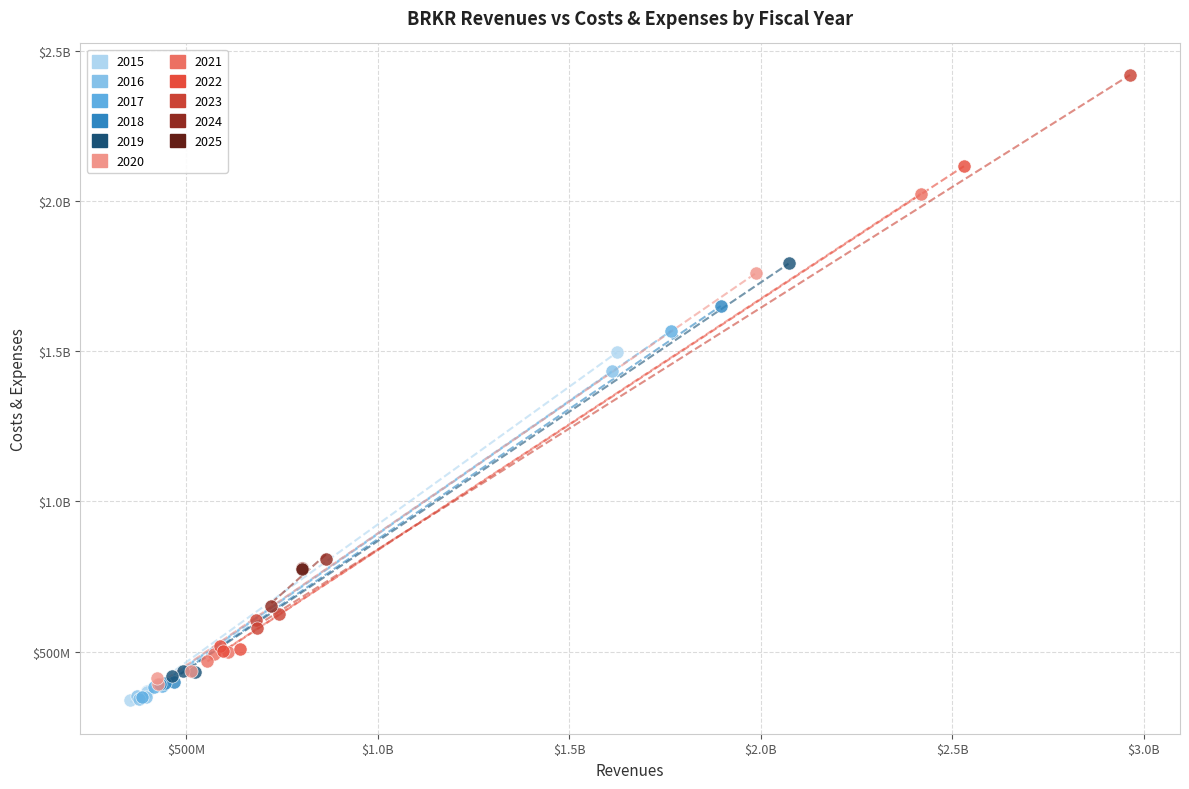

What are all the series names shown in the legend?

2015, 2016, 2017, 2018, 2019, 2020, 2021, 2022, 2023, 2024, 2025